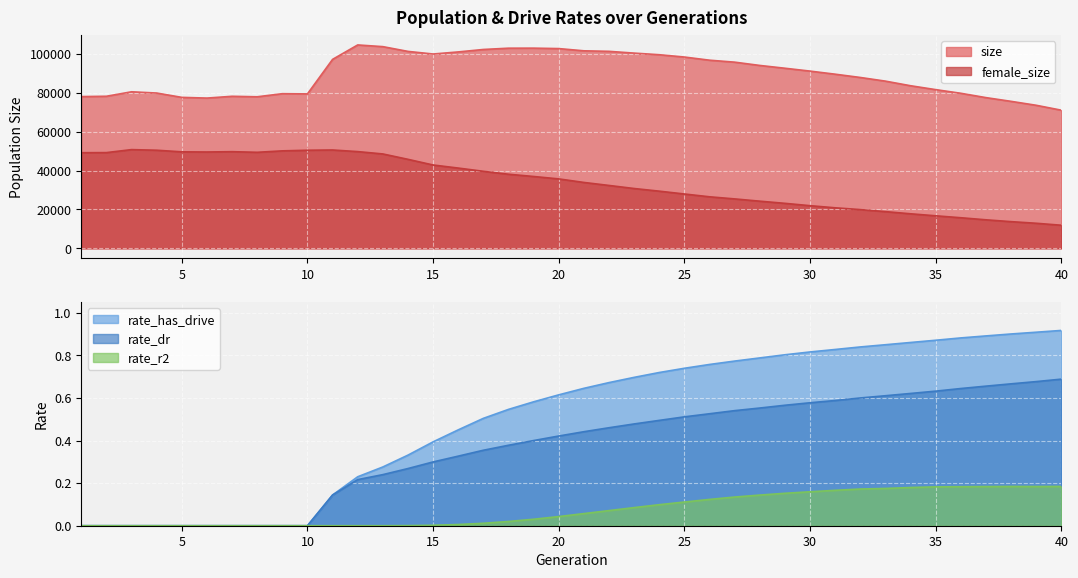

How many interior local valleys does the size series have?

4